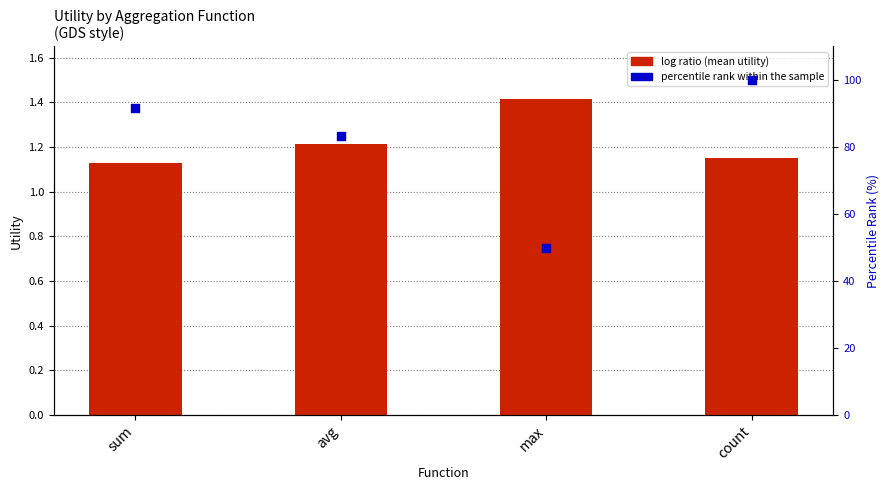

At which category is the sum across all series the highest?

count